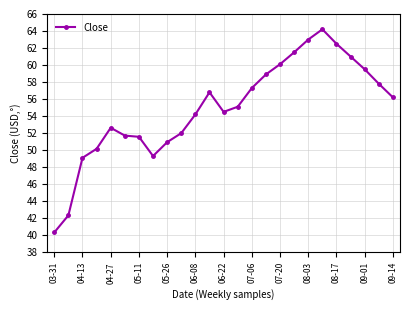

True or false: there are more than 2 points higher than both neighbors.

True